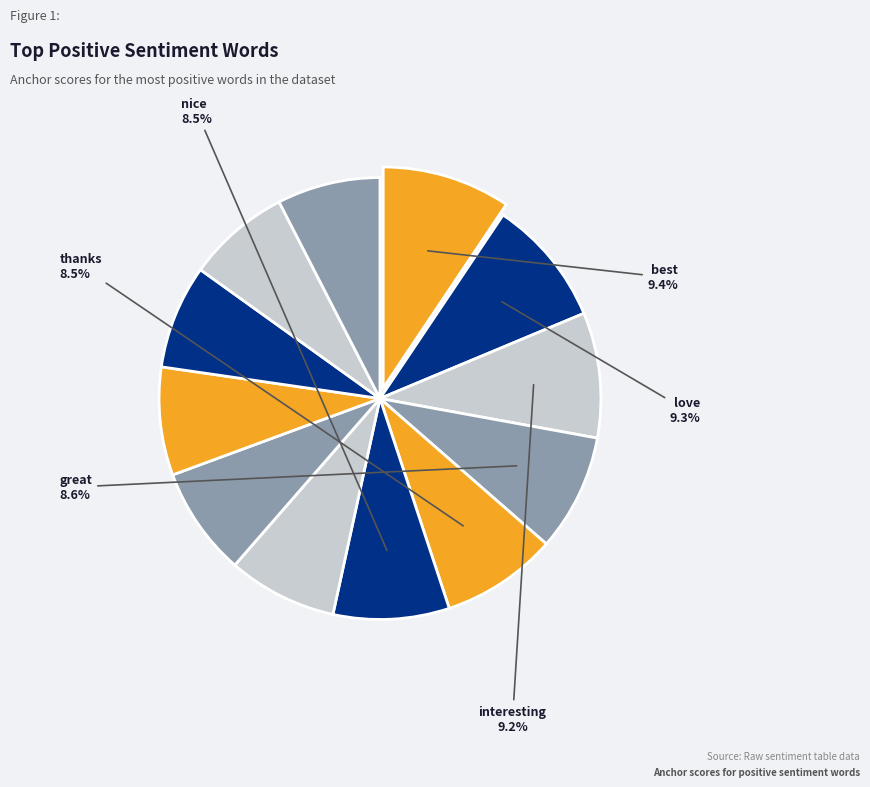

To the nearest percent, what is the difference between the largest and smallest slice percentages?

2%